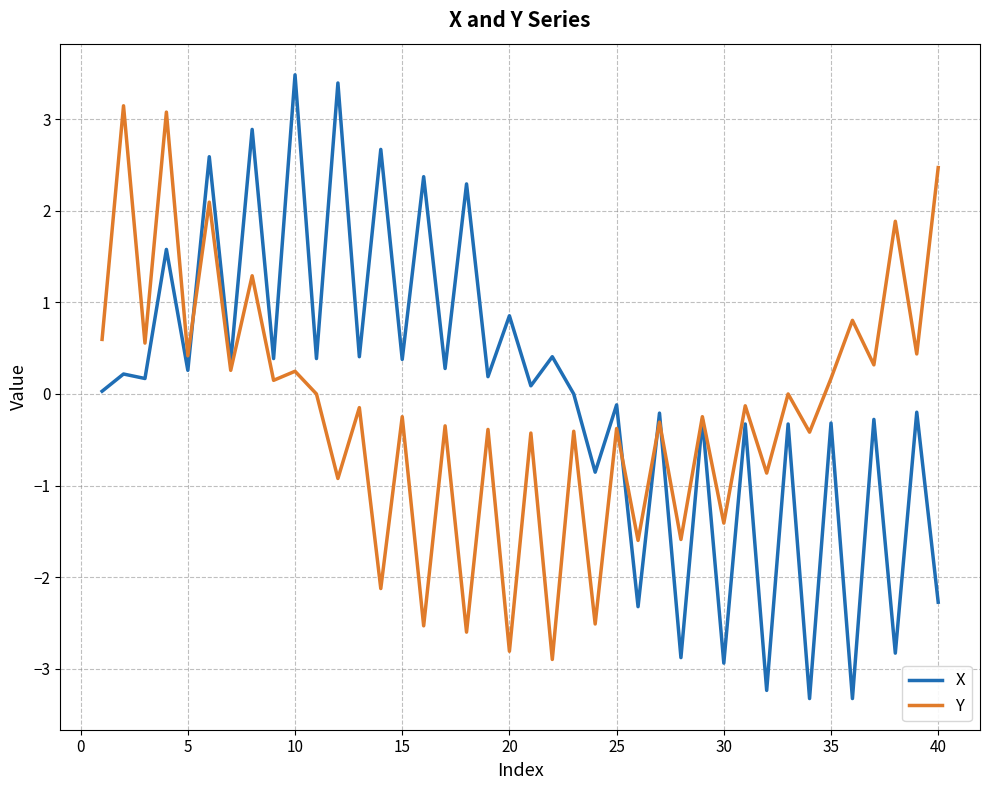

What is the greatest value displayed?

3.5